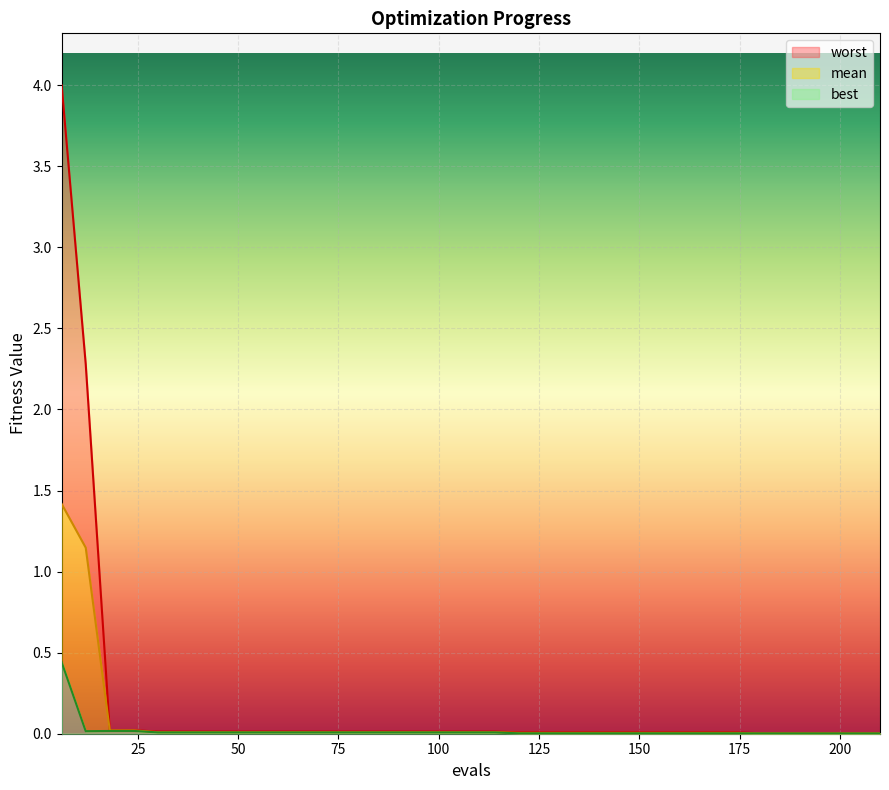

Does the chart display data point markers on the line(s)?

No